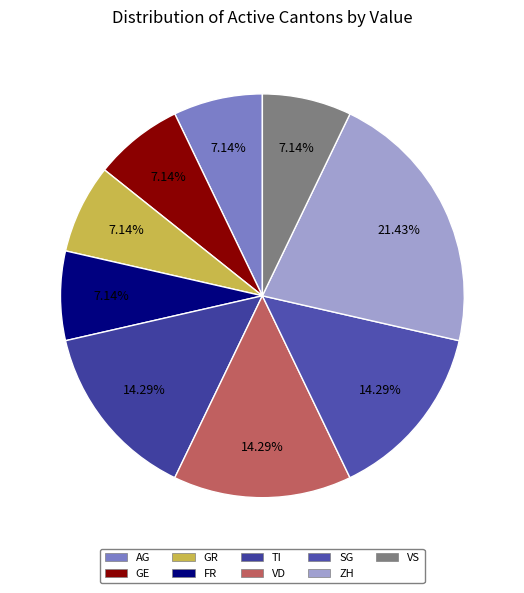

Is VS the majority of the pie?

No